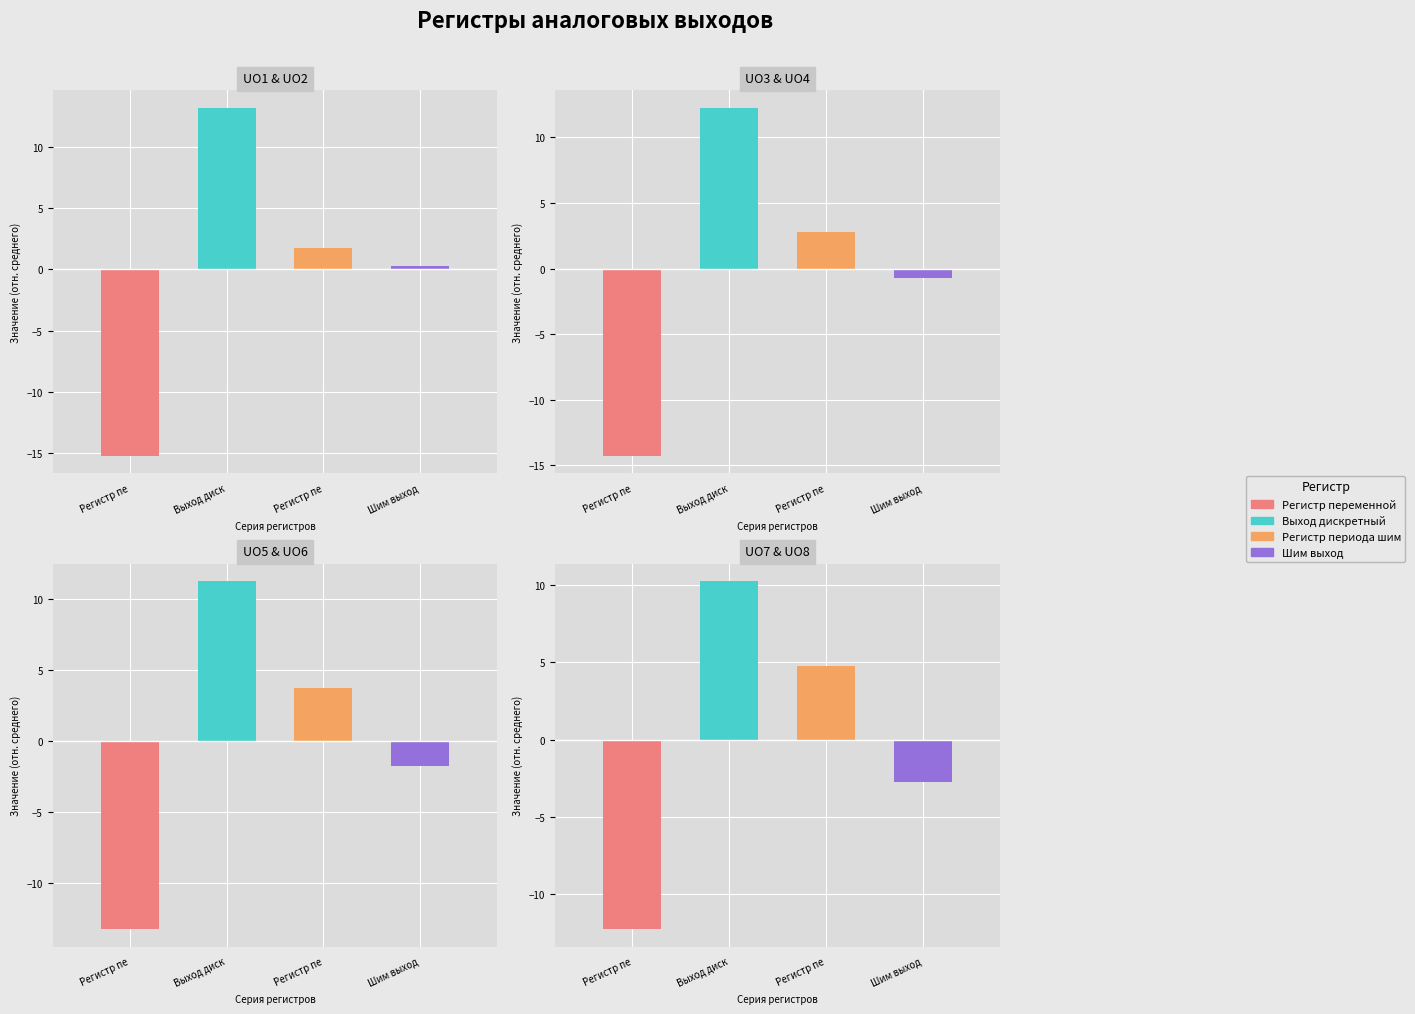

How many bars are there in each group?

4